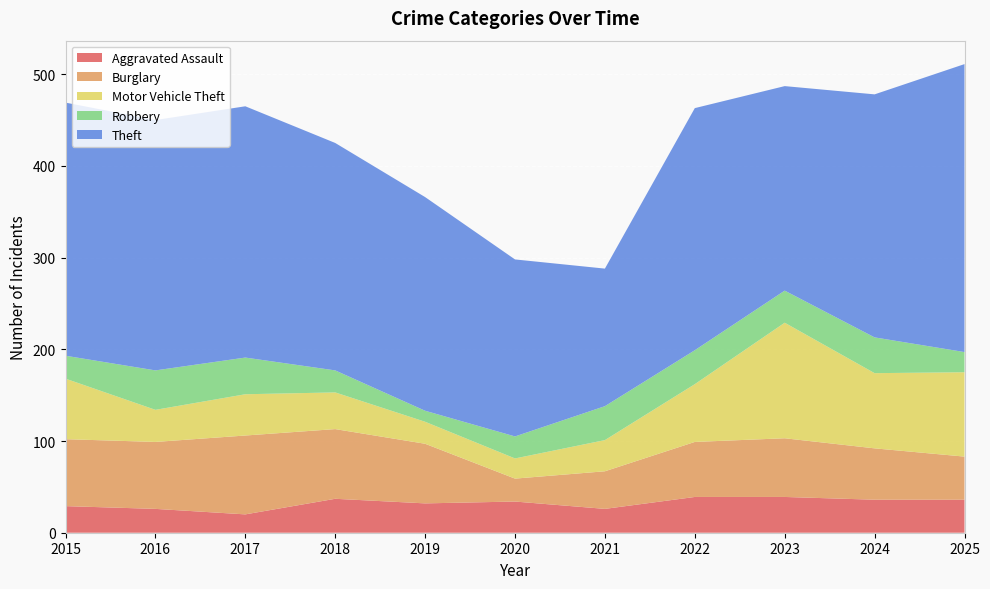

Reading left to right, transcribe all the data shown in this chart.

Aggravated Assault: 29	26	20	37	32	34	26	39	39	36	36
Burglary: 73	73	86	76	65	25	41	60	64	56	47
Motor Vehicle Theft: 66	35	45	40	24	22	34	63	126	82	92
Robbery: 25	43	40	24	12	24	37	37	35	39	22
Theft: 276	273	274	248	233	193	150	264	223	265	314